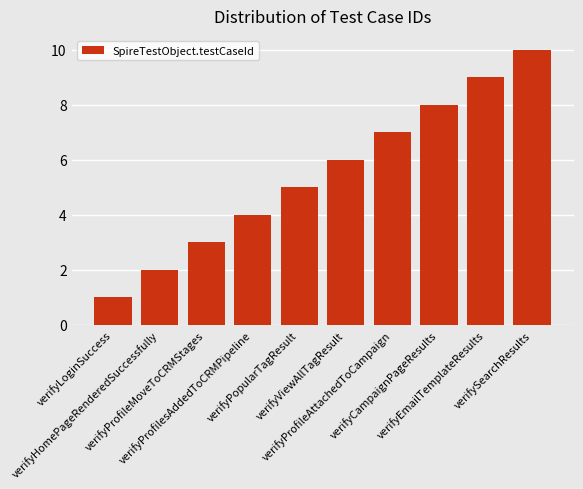

Which label corresponds to the smallest value in the chart?

verifyLoginSuccess